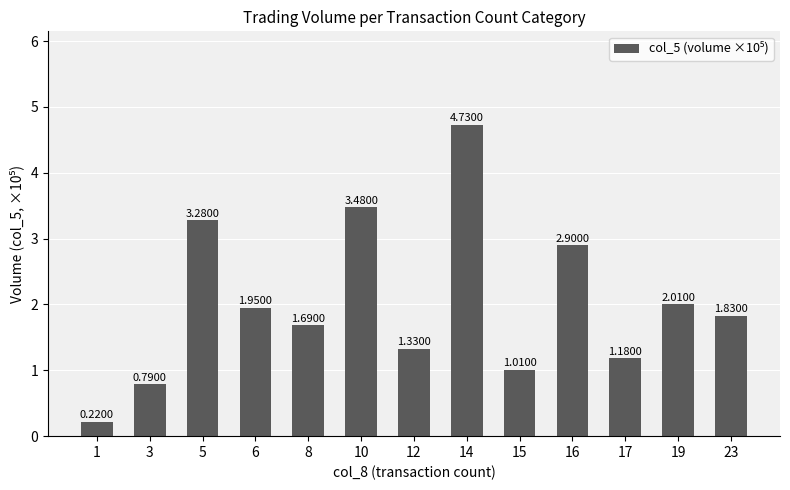

What is the change in value from 1 to 19?

+1.8